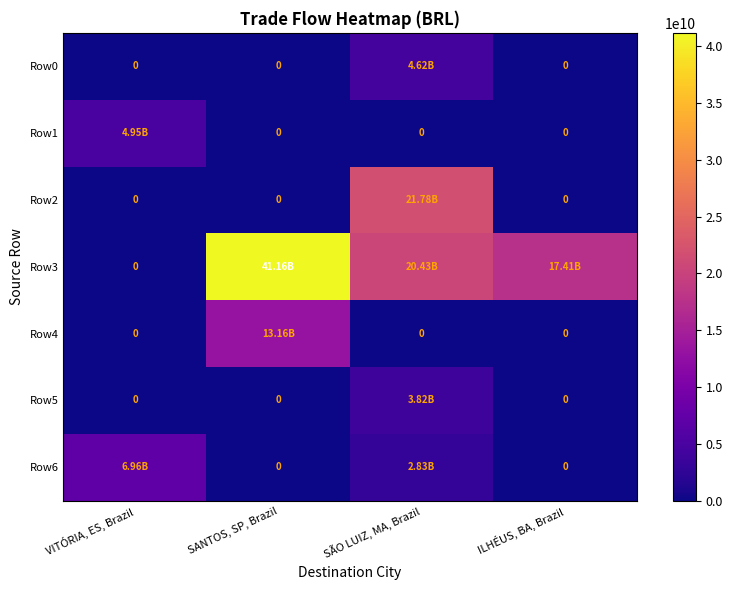

Rank the categories by Row1 value from highest to lowest.

VITÓRIA, ES, Brazil, SANTOS, SP, Brazil, SÃO LUIZ, MA, Brazil, ILHÉUS, BA, Brazil